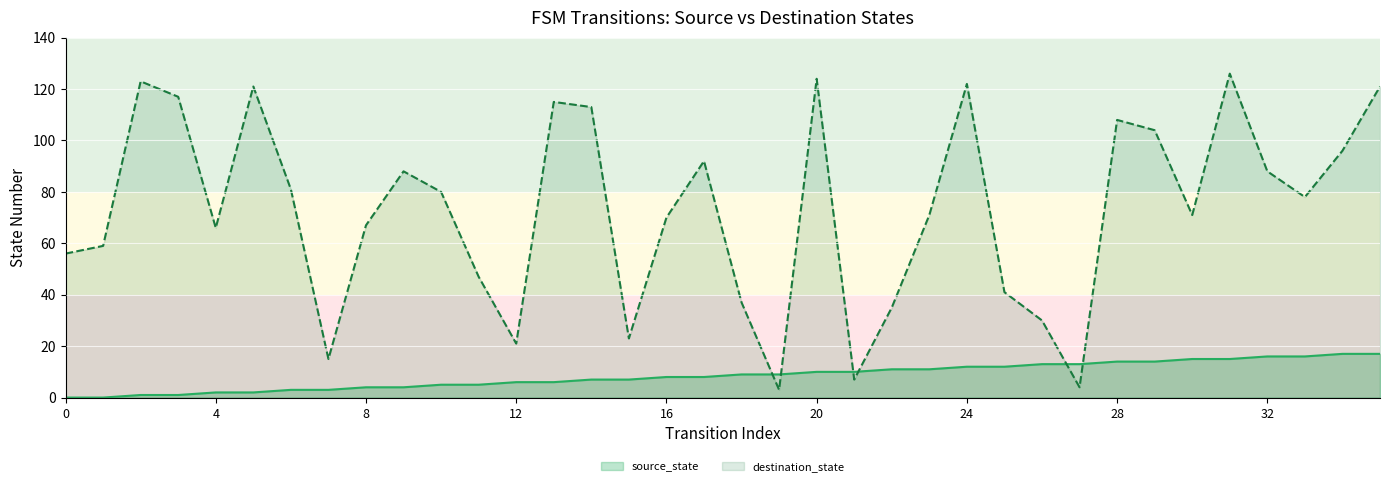

How many interior local valleys does the destination_state series have?

9